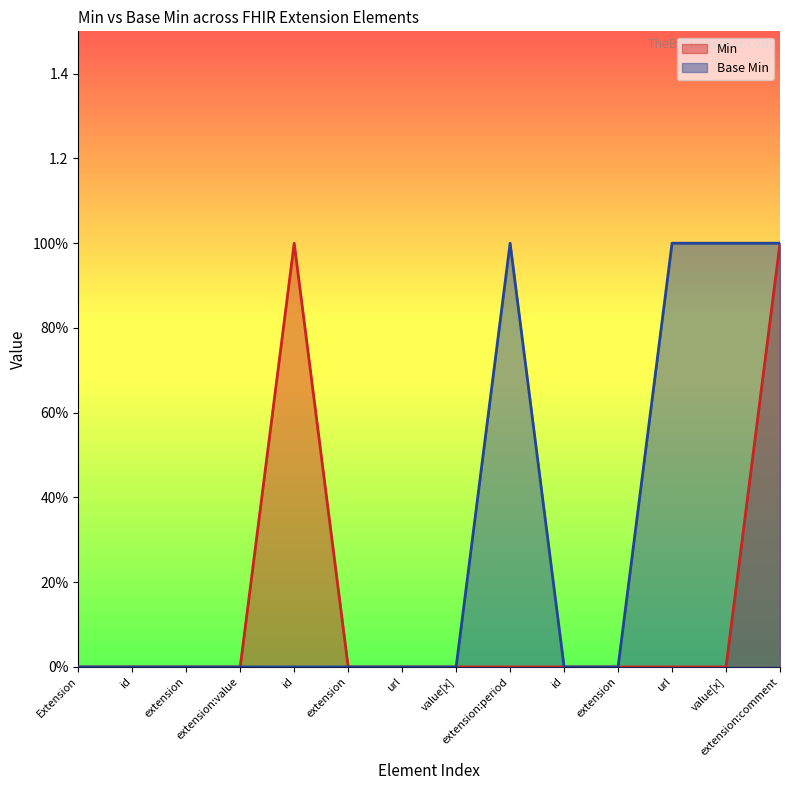

What are all the series names shown in the legend?

Min, Base Min